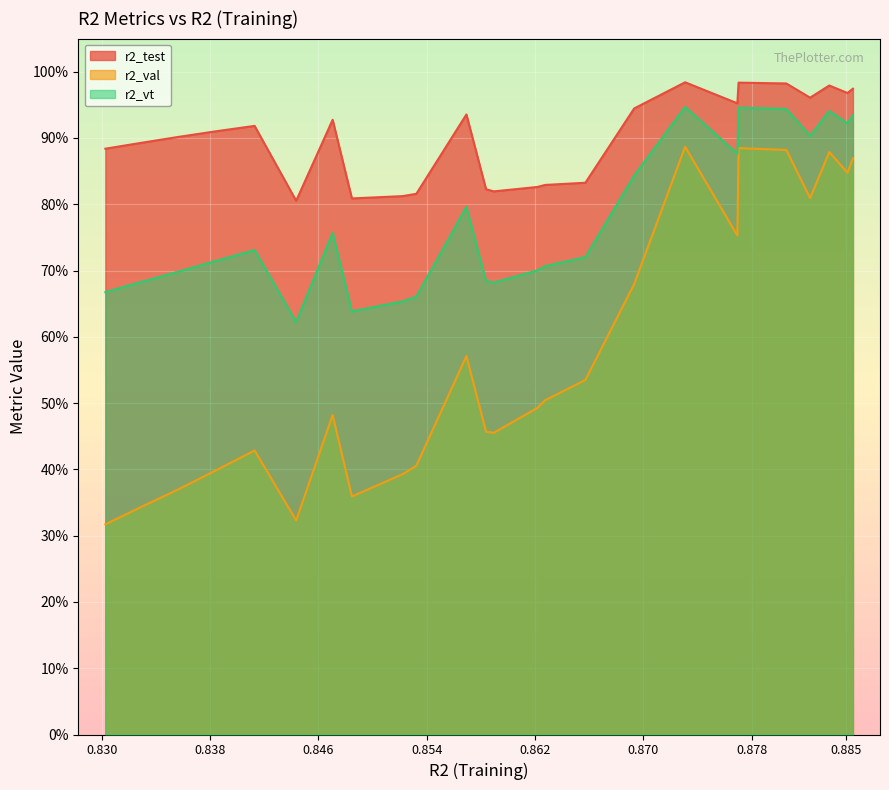

Does the chart display data point markers on the line(s)?

No